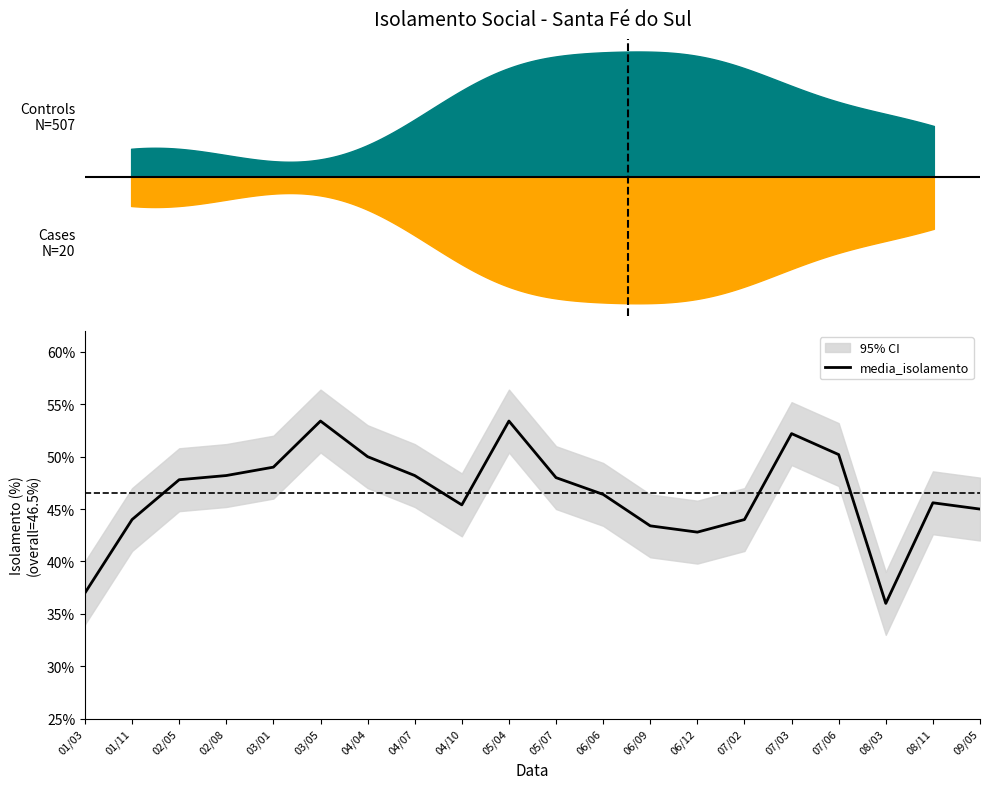

How many lines are shown in the chart?

1